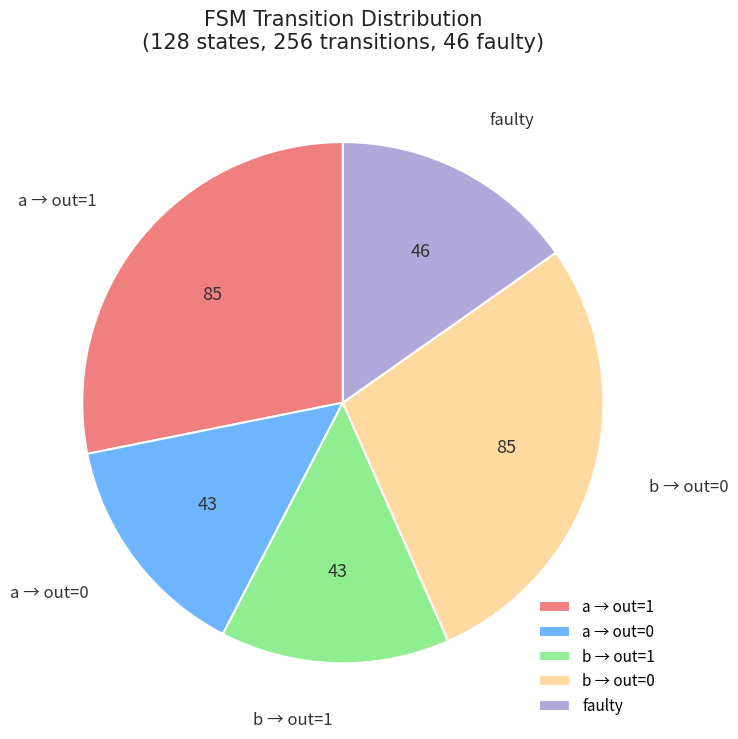

Which has a higher value, a → out=1 or faulty?

a → out=1